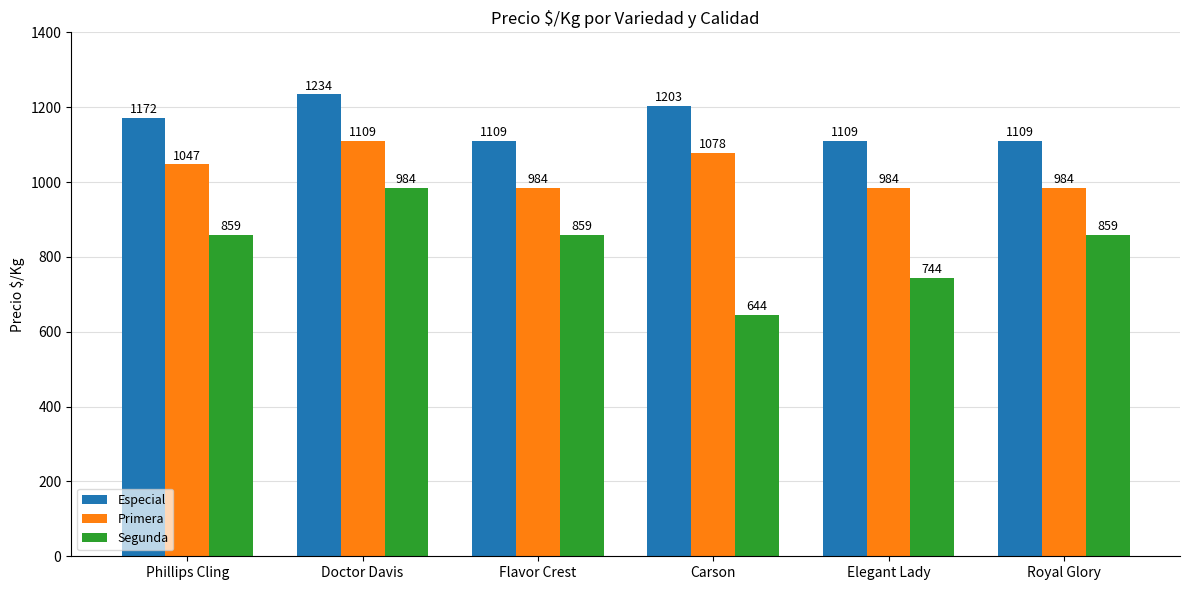

What is the difference between the maximum and minimum values in the Especial series?

125